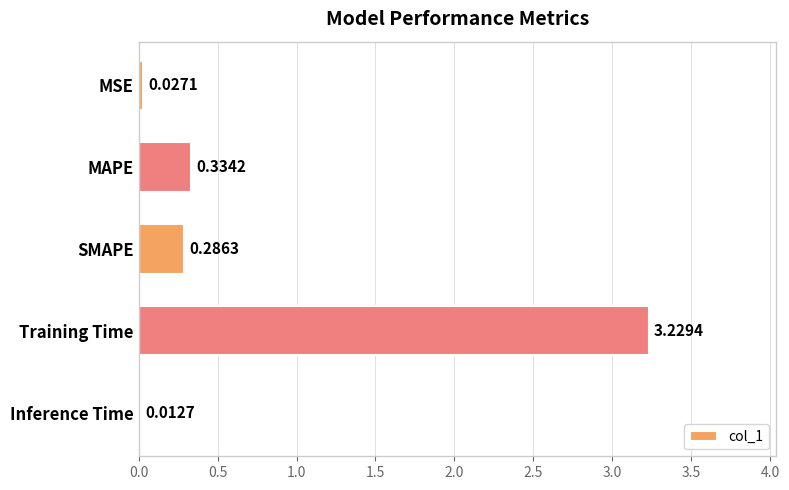

Which label corresponds to the largest value in the chart?

Training Time